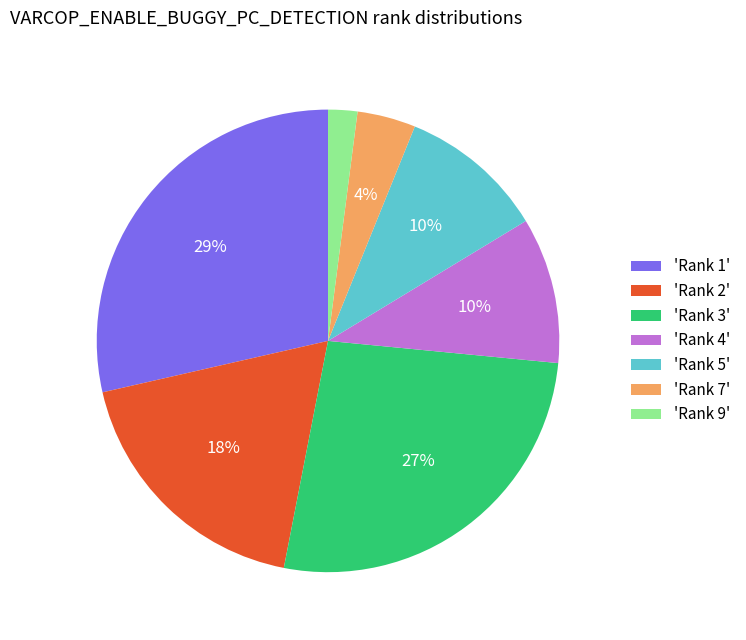

How many segments does this pie chart have?

7